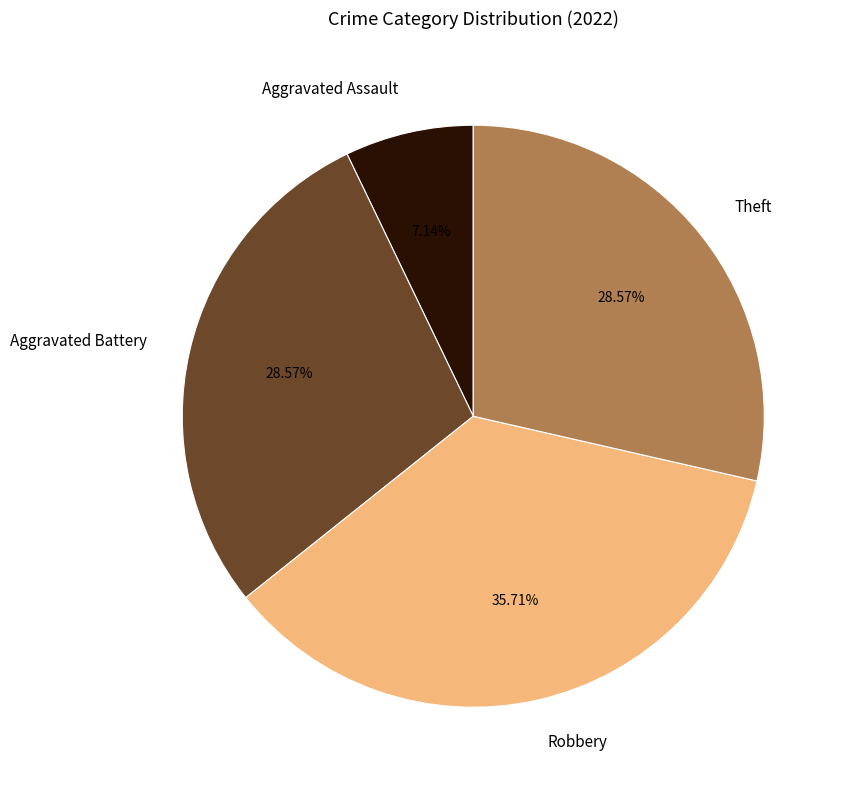

Does Aggravated Assault account for over 50% of the chart?

No